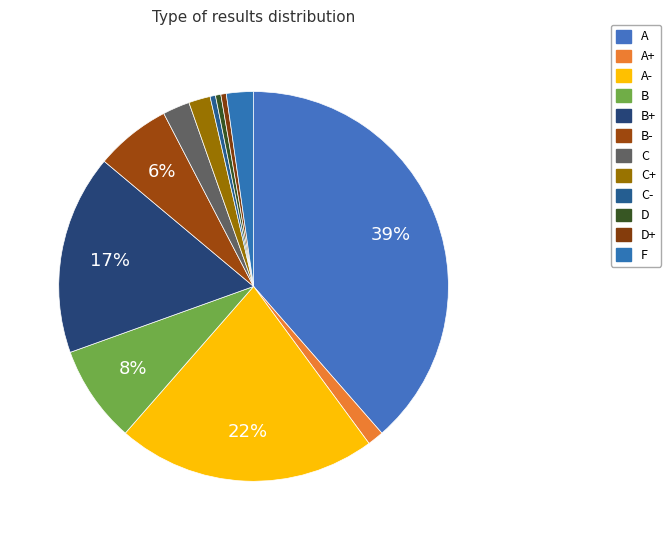

How many segments does this pie chart have?

12